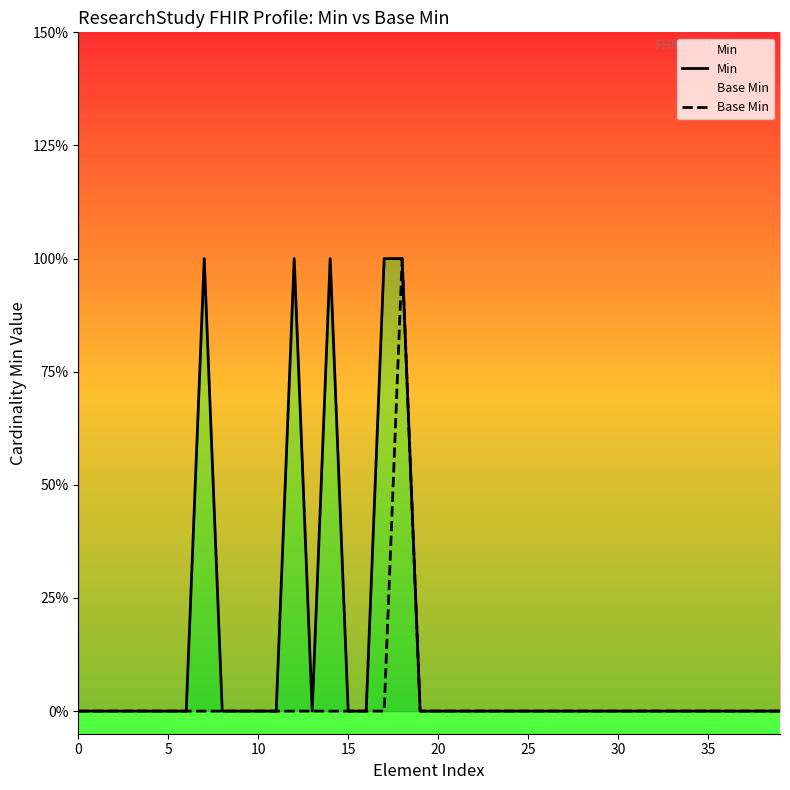

Which series has the largest range (max minus min)?

Min